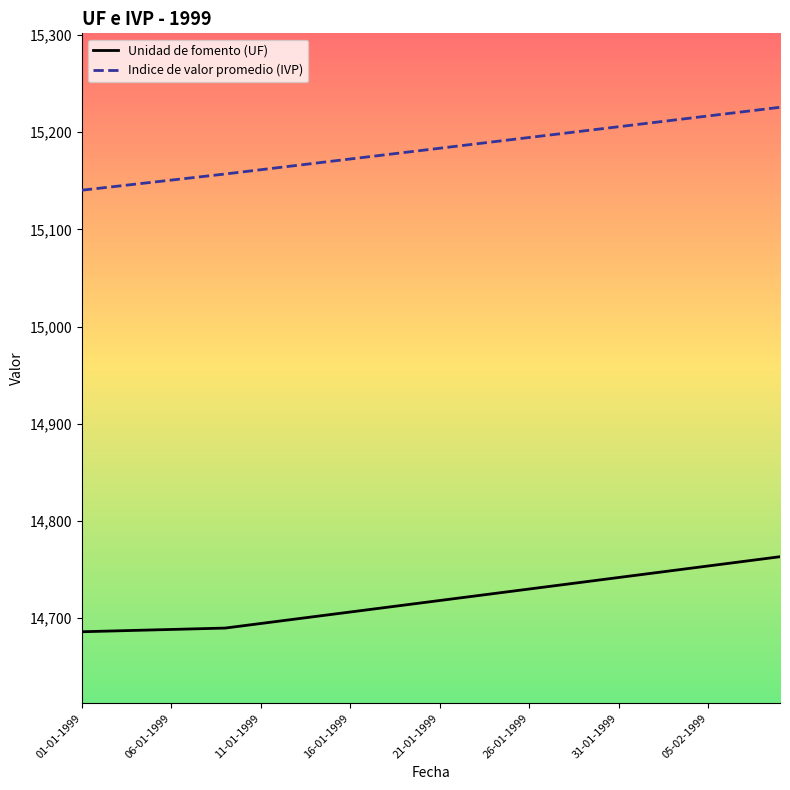

How many values in the Indice de valor promedio (IVP) series are below 15183?

20